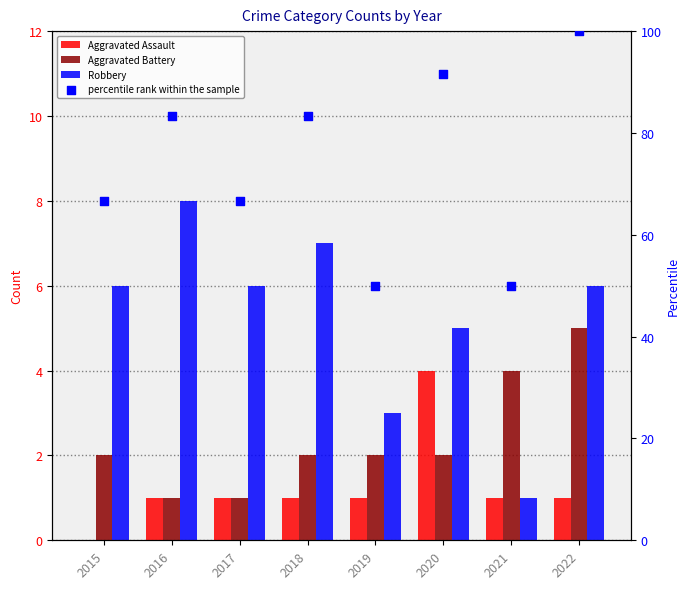

Which series has the largest total across all categories?

percentile rank within the sample